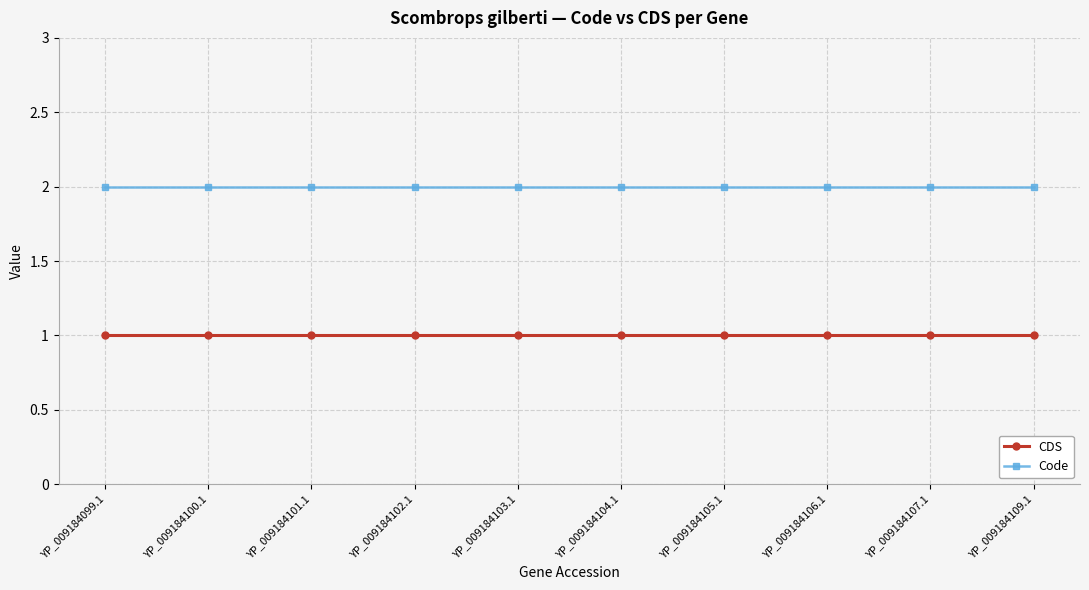

At how many categories does at least one series exceed 1?

10